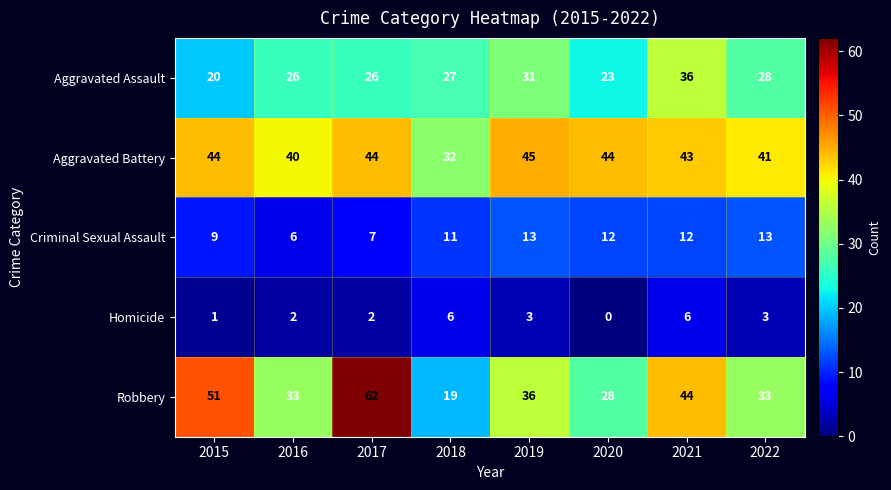

Which series has the largest total across all categories?

Aggravated Battery